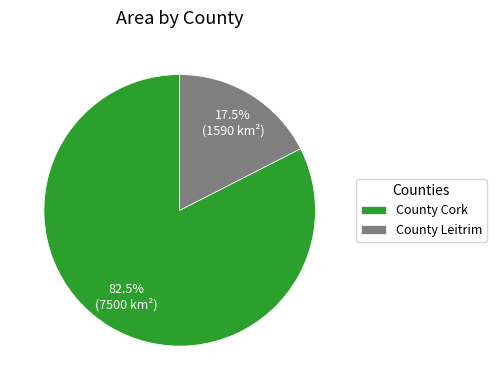

What percentage do County Cork and County Leitrim together represent?

100.0%